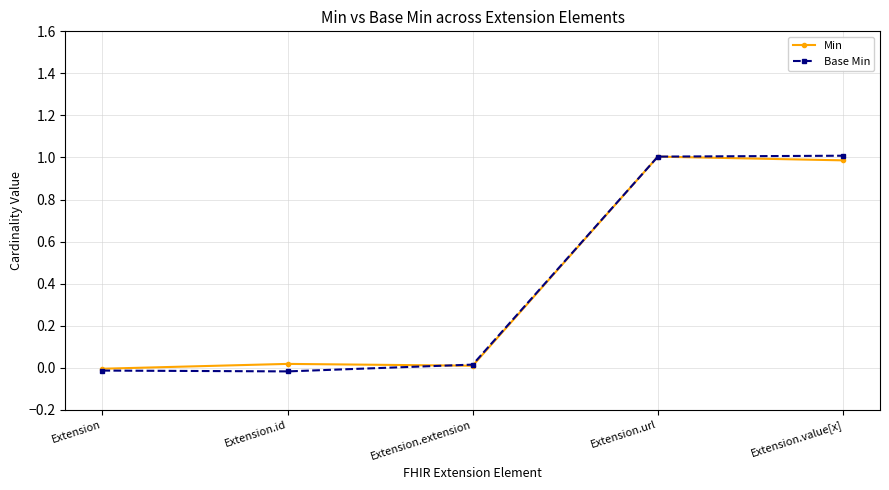

The Min series shows 0.3 at Extension.url. True or false?

False